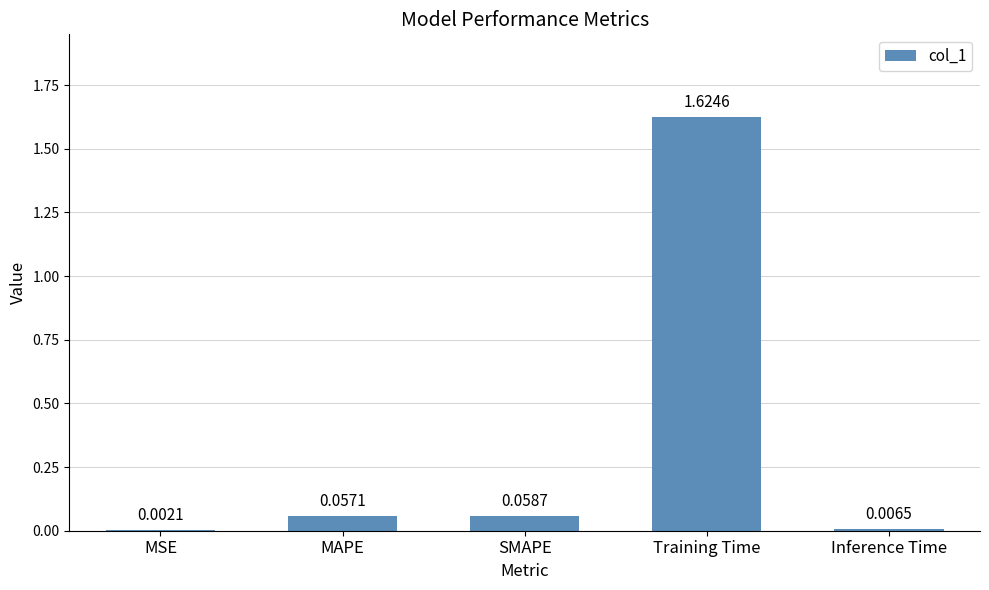

Which category has the highest value across all series?

Training Time